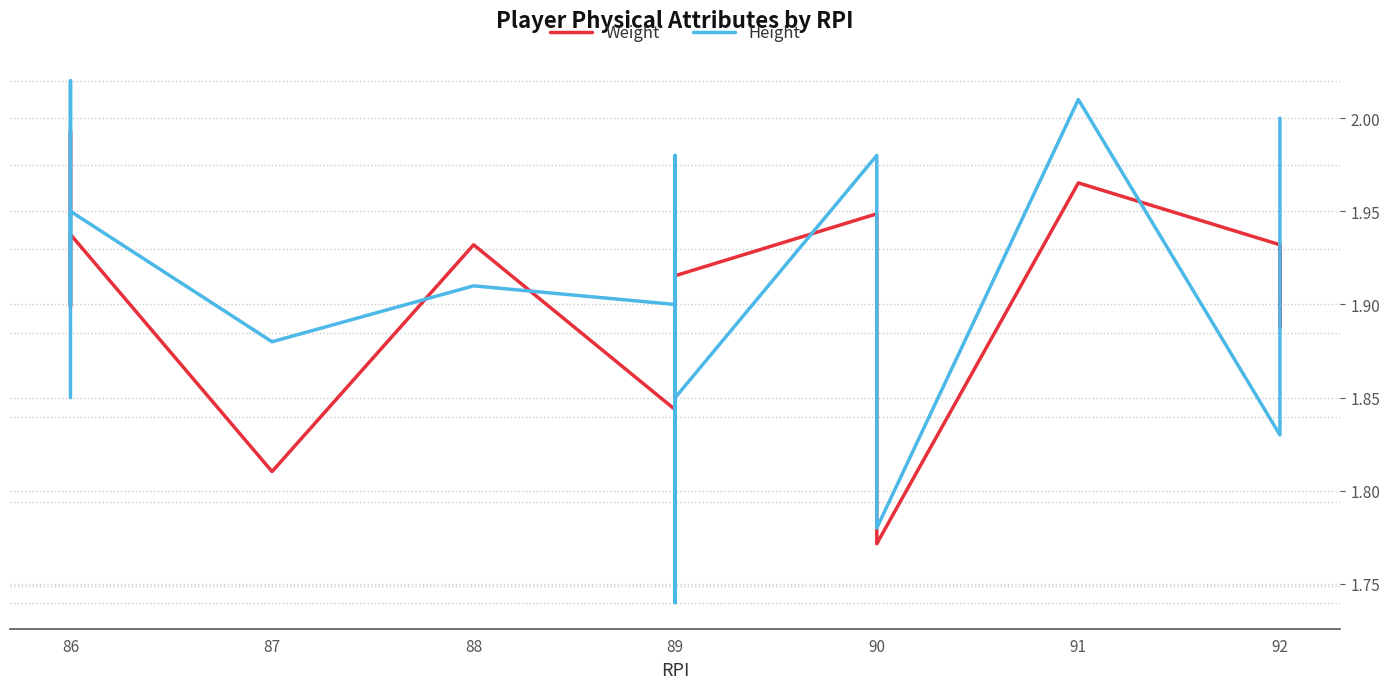

Is it true that Weight equals 55.8 at 90?

False